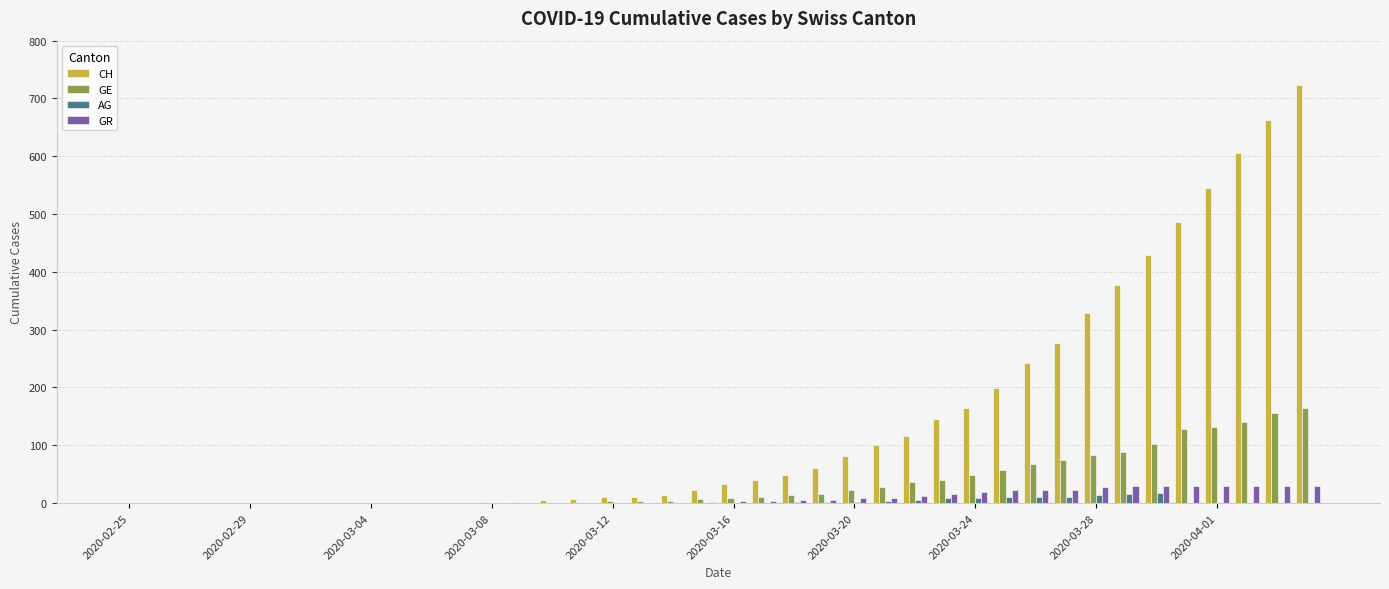

What is the sum of all CH values?

5741